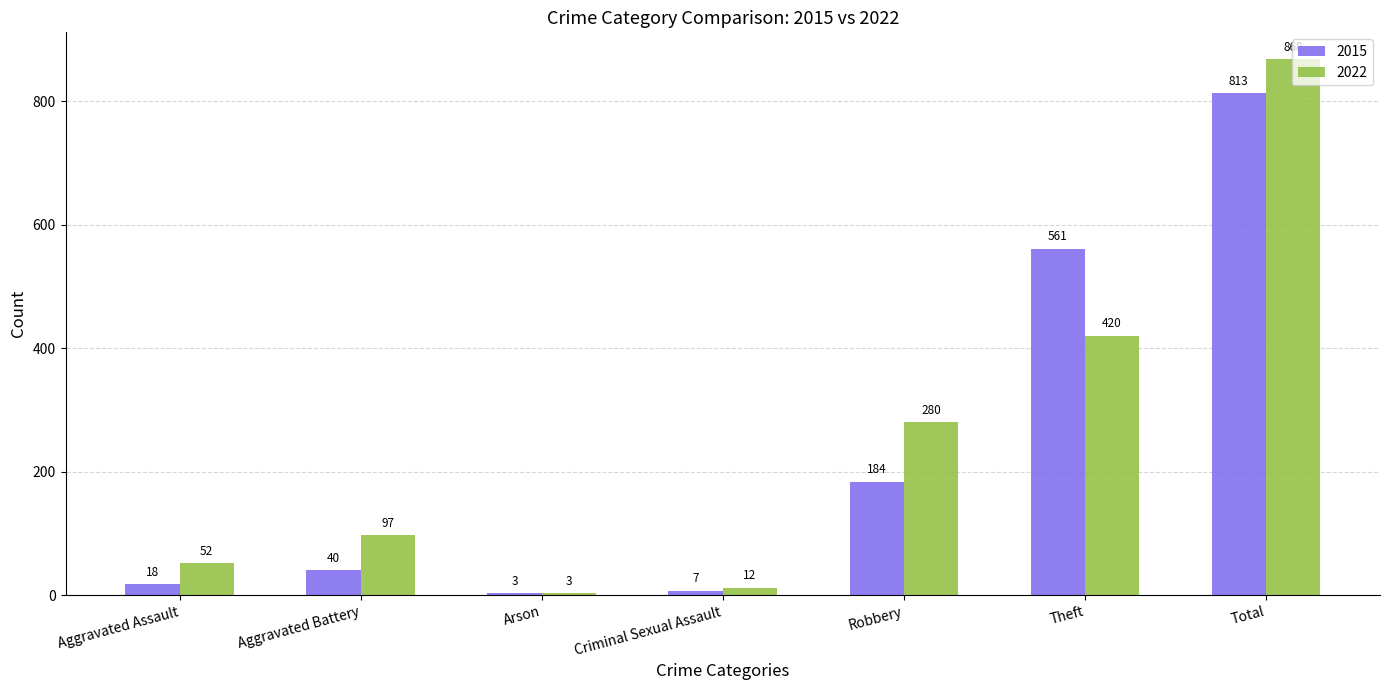

The 2015 series shows 40 at Aggravated Battery. True or false?

True